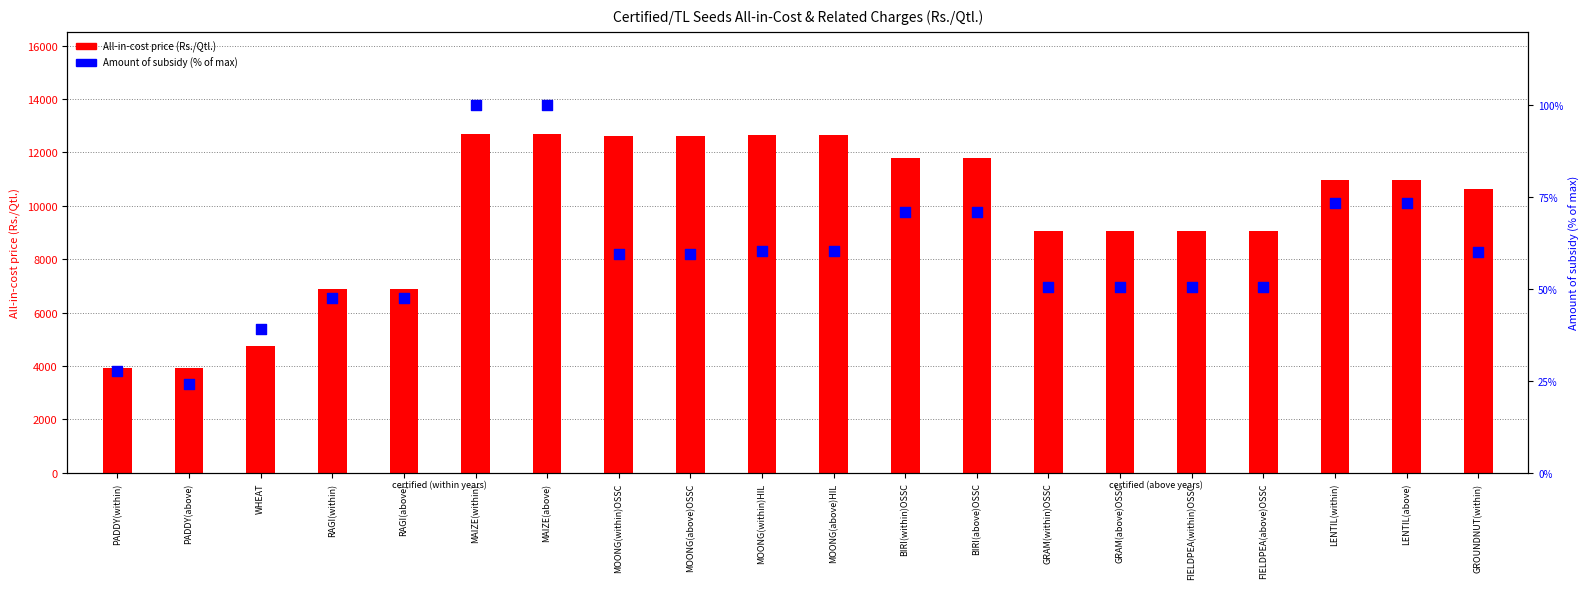

Which series has the largest total across all categories?

All-in-cost price